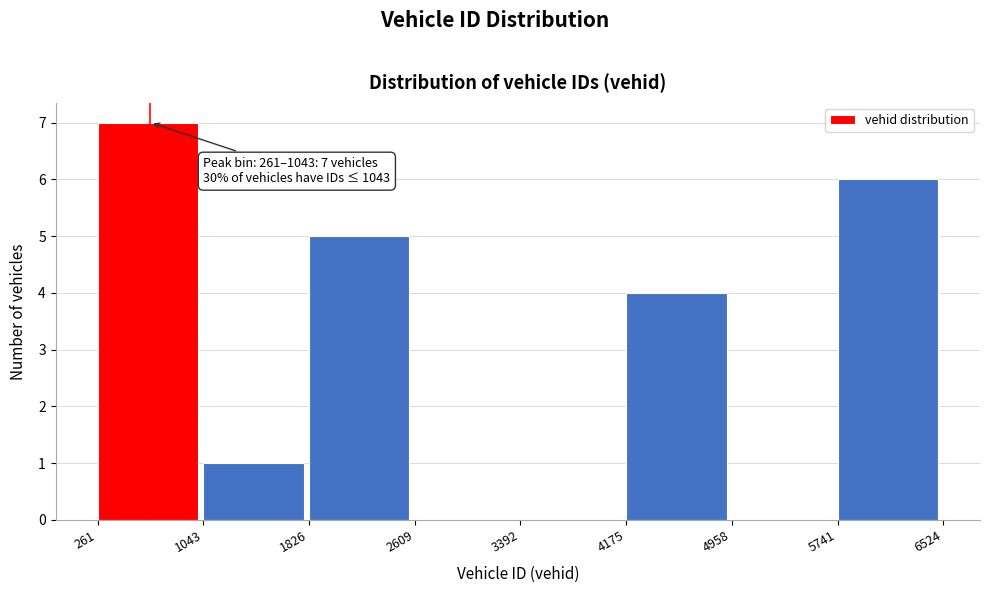

Which range on the x-axis has the tallest bar?

261 to 1043